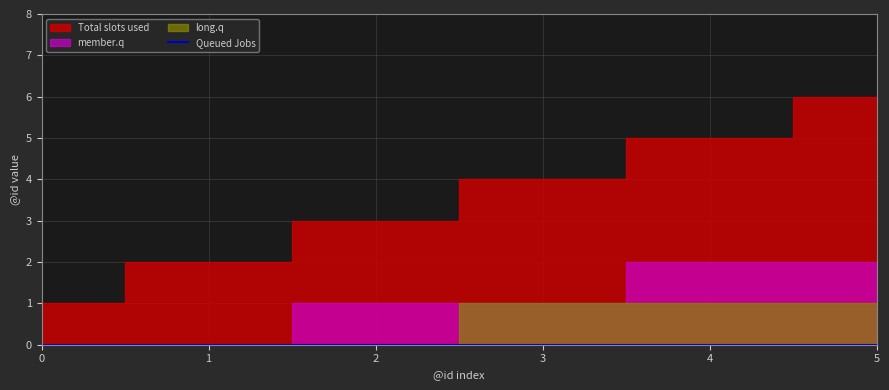

True or false: long.q and Total slots used cross at least once.

False